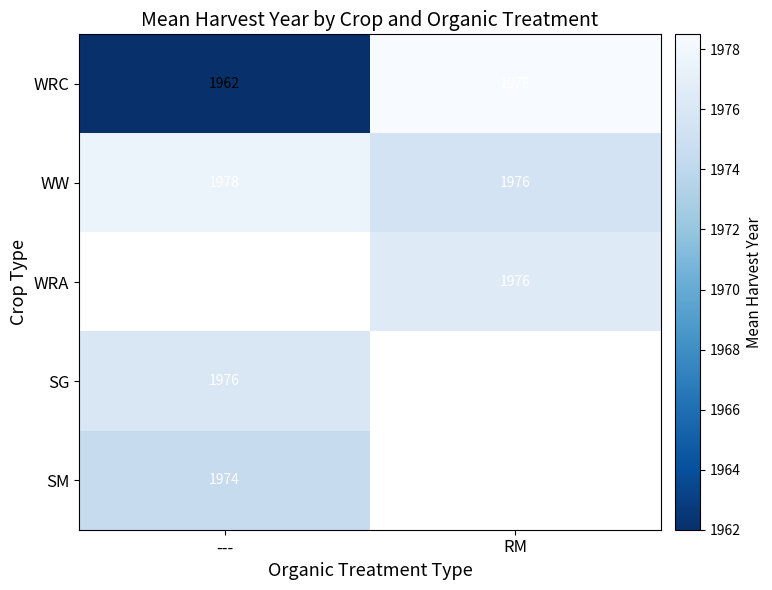

The WRC series shows 1185.4 at RM. True or false?

False